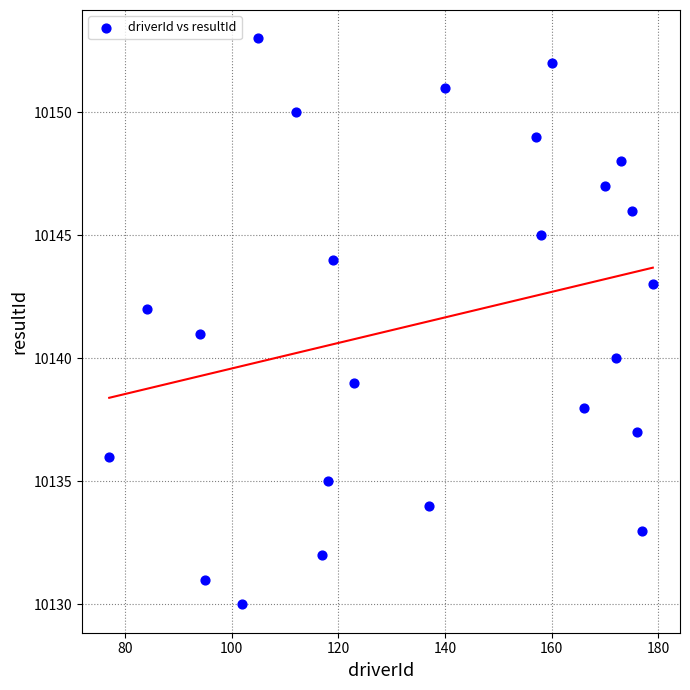

What is the range of X values (max minus min)?

102